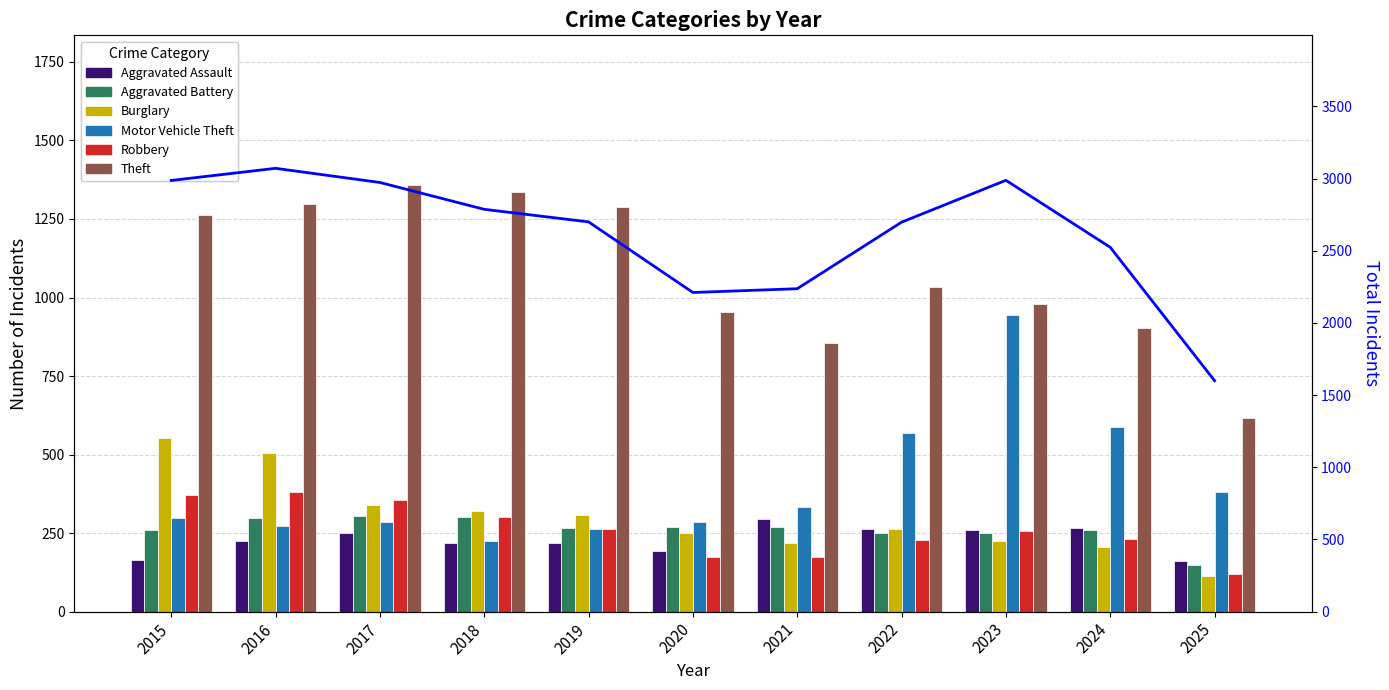

How many values in the Aggravated Battery series exceed 267?

5